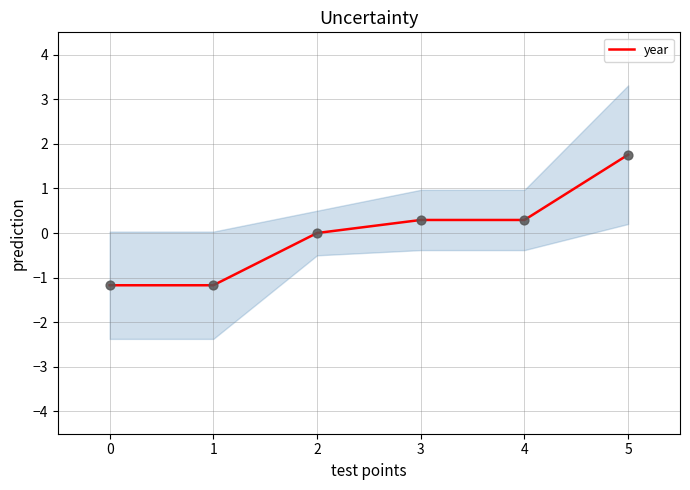

Between 2 and 1, which is larger?

2